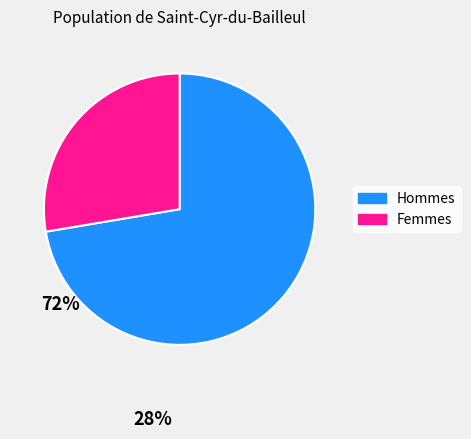

Between Hommes and Femmes, which is larger?

Hommes